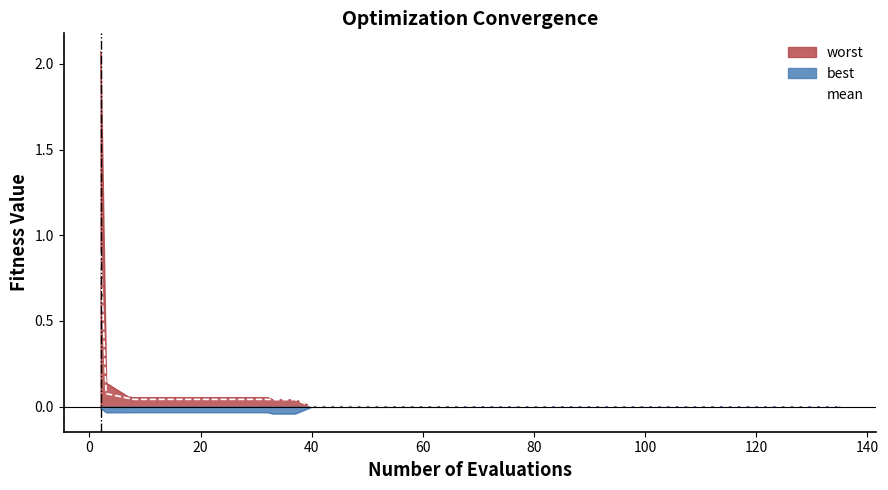

How many lines are shown in the chart?

3